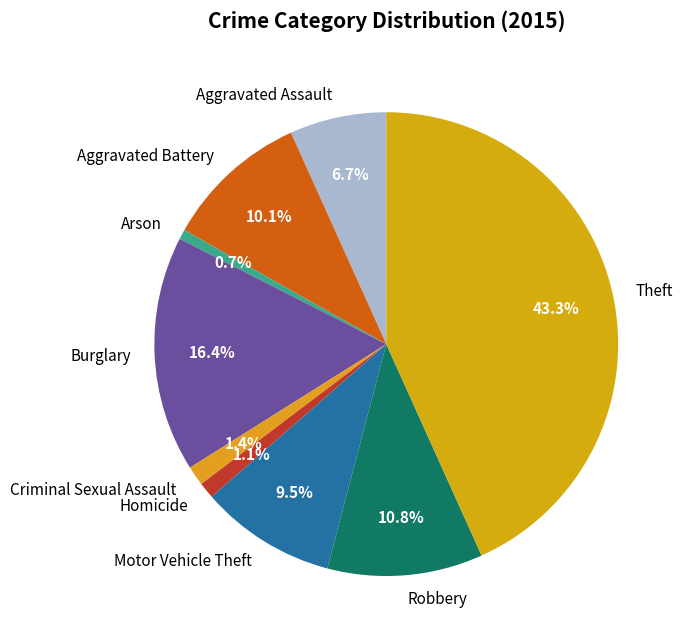

Between Homicide and Aggravated Assault, which is larger?

Aggravated Assault